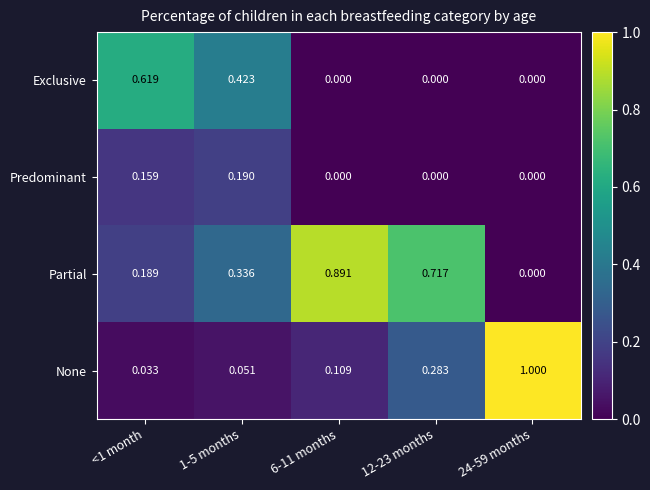

Between <1 month and 1-5 months, which series saw the biggest shift?

Exclusive